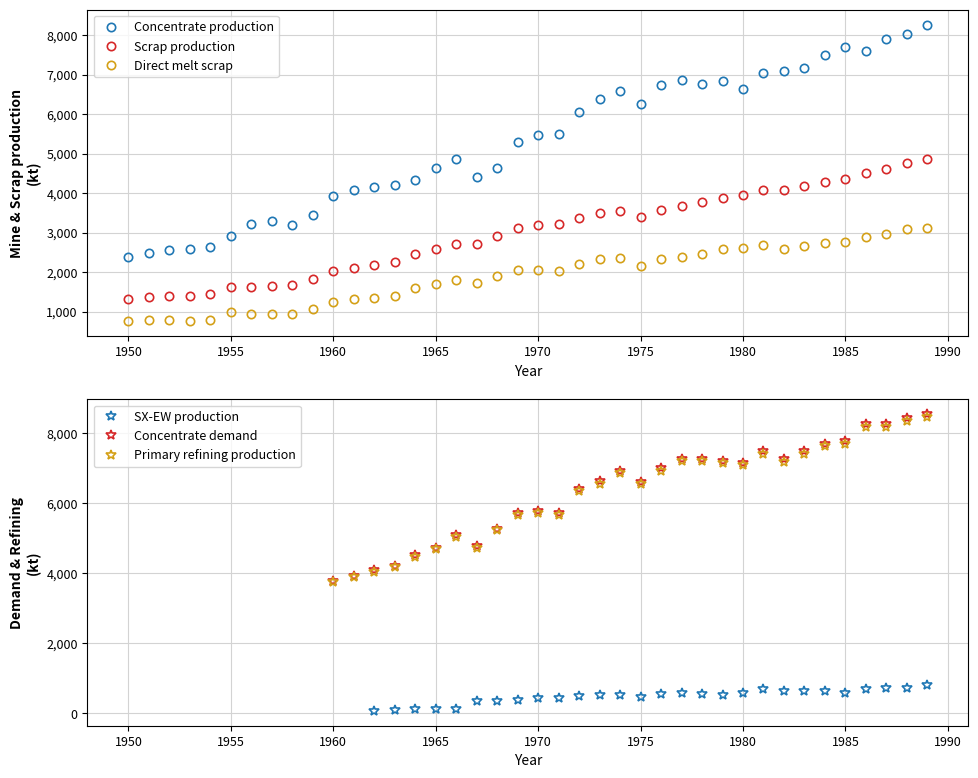

What is the highest value of the Direct melt scrap series?

3130.0